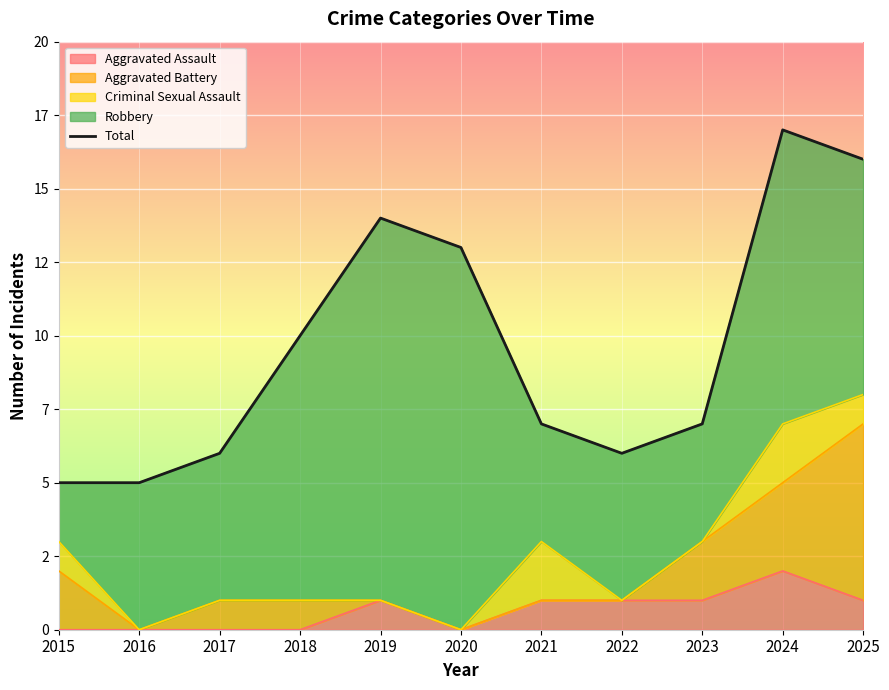

True or false: the data shows 3 at 2021.

False